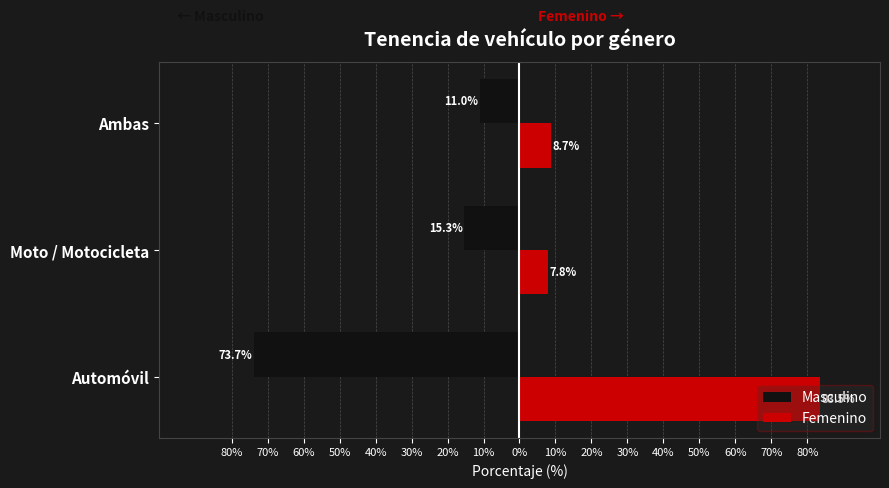

What are all the series names shown in the legend?

Masculino, Femenino